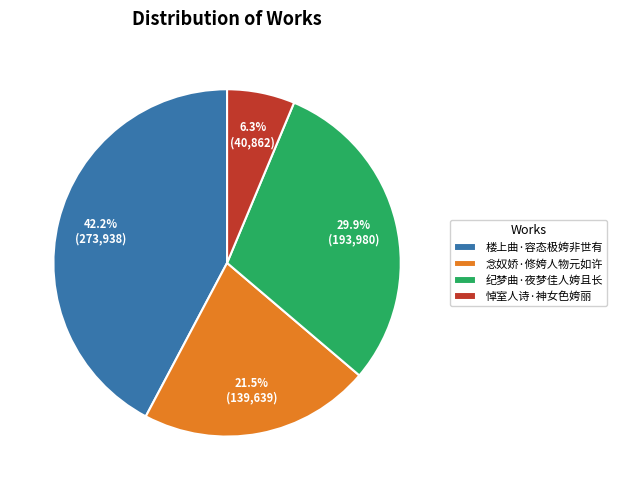

Count the number of slices in the pie.

4